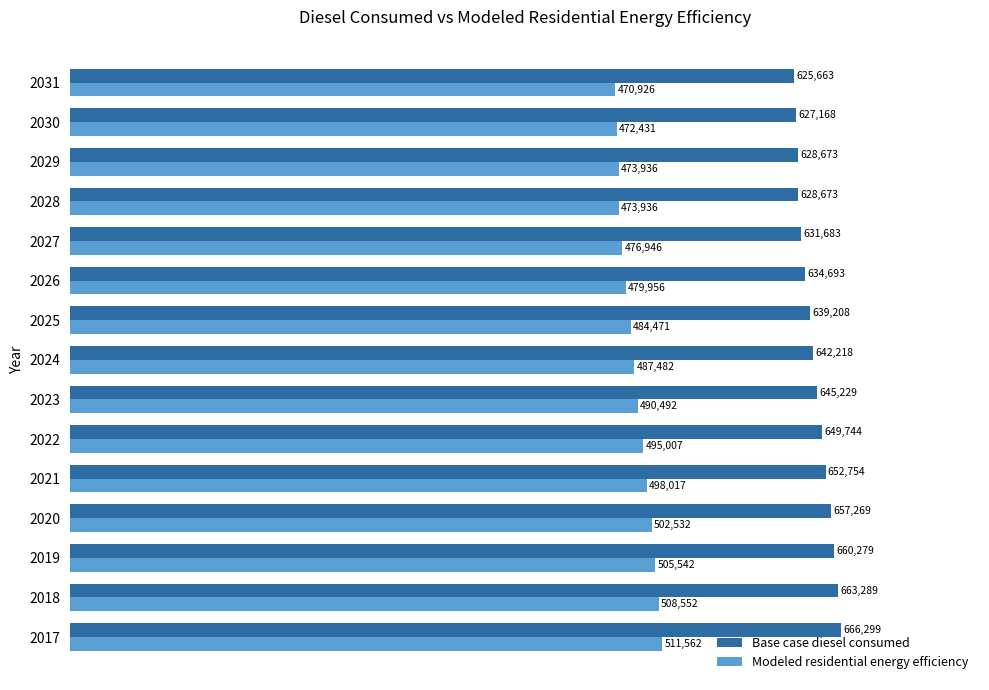

At how many categories does at least one series exceed 637711?

9